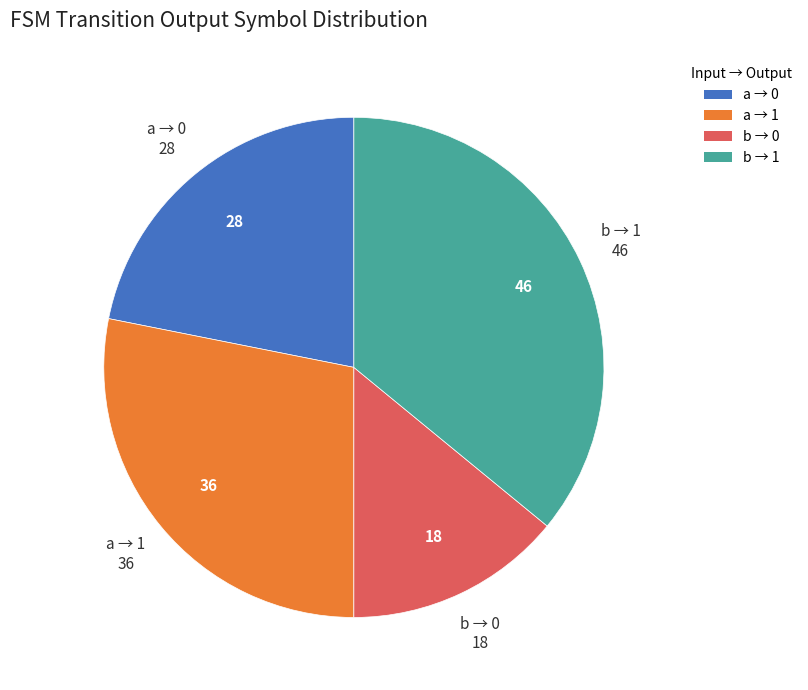

Does any single category account for the majority?

No